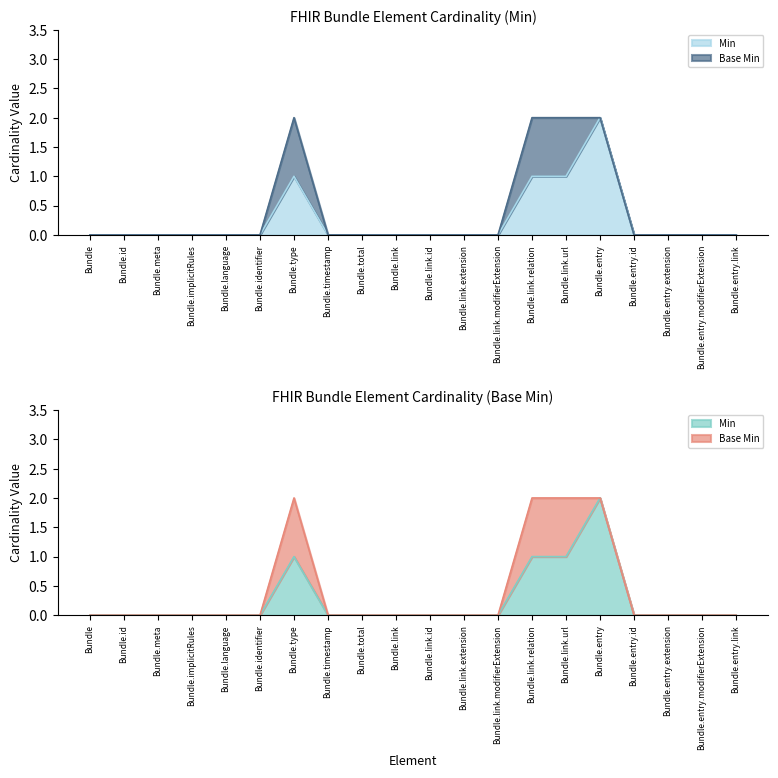

Which has a higher value, Bundle or Bundle.id?

Bundle